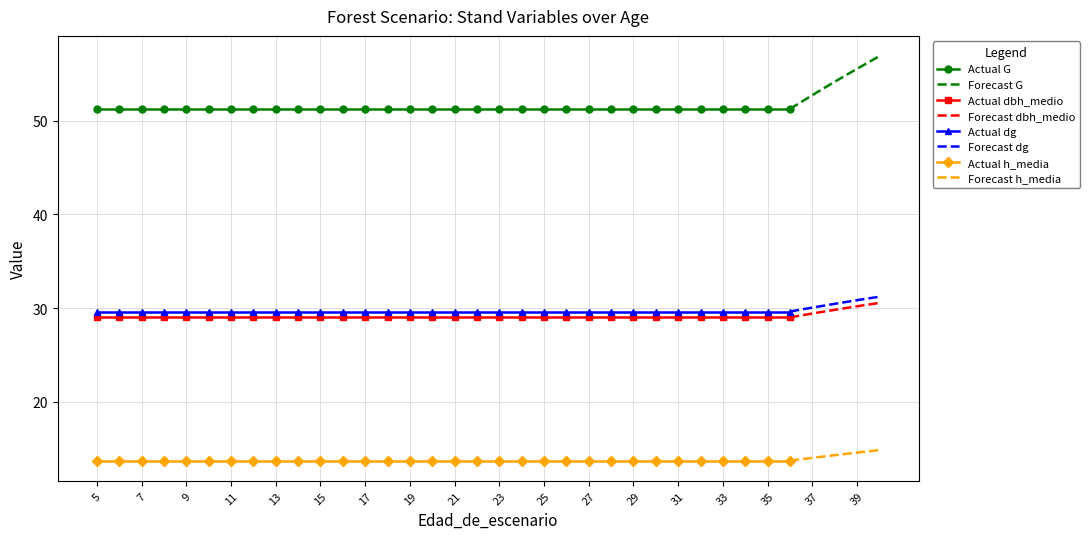

True or false: h_media and G intersect in this chart.

False